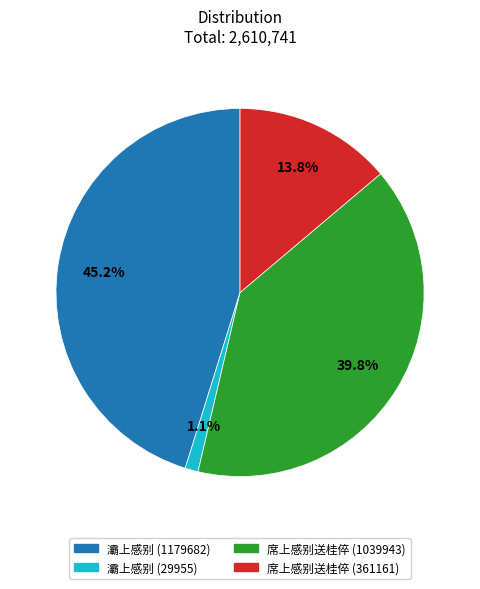

Which has a higher value, 灞上感别 (29955) or 席上感别送桂倅 (361161)?

席上感别送桂倅 (361161)